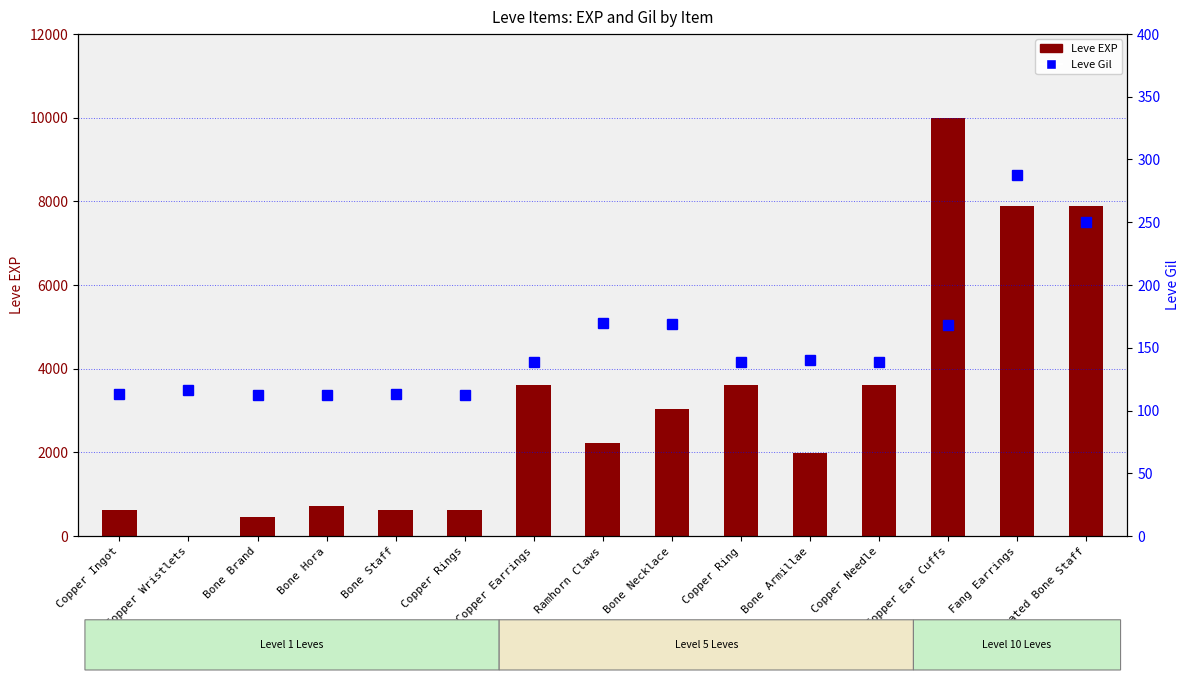

At which category is the sum across all series the highest?

Copper Ear Cuffs